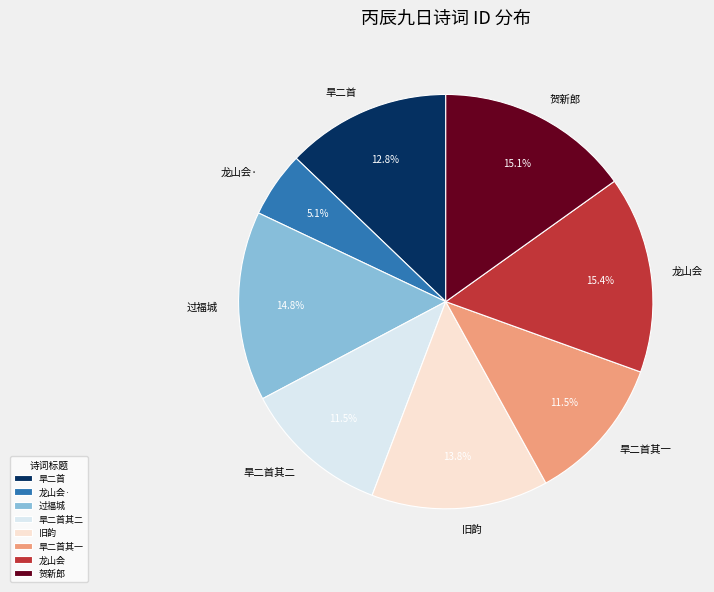

How many slices are in this pie chart?

8